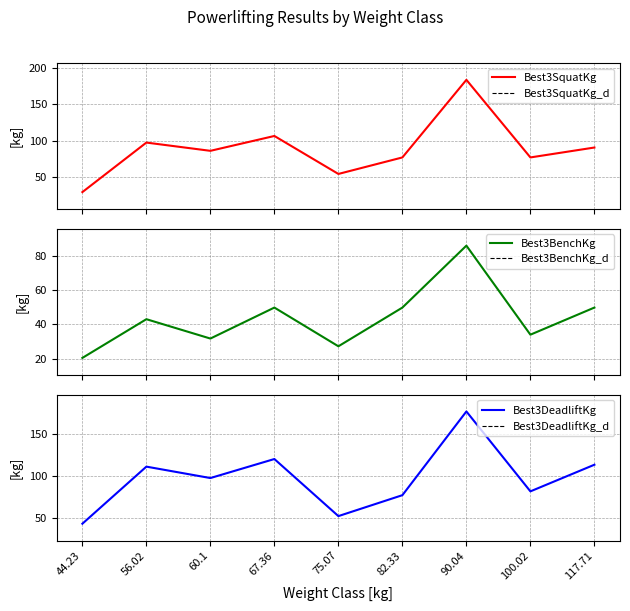

What is the approximate value of Best3BenchKg at 44.23?

20.4